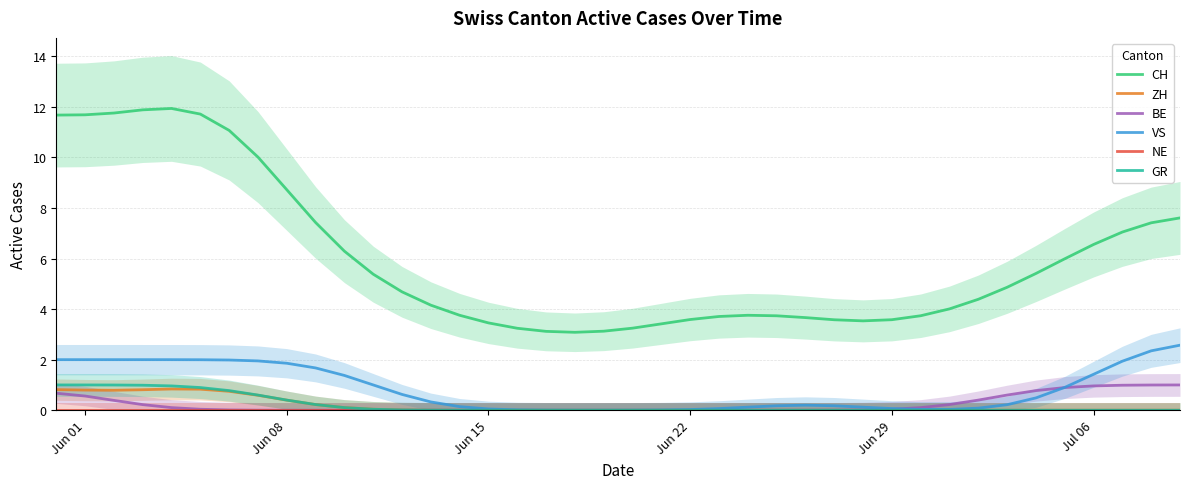

True or false: CH and VS intersect in this chart.

False